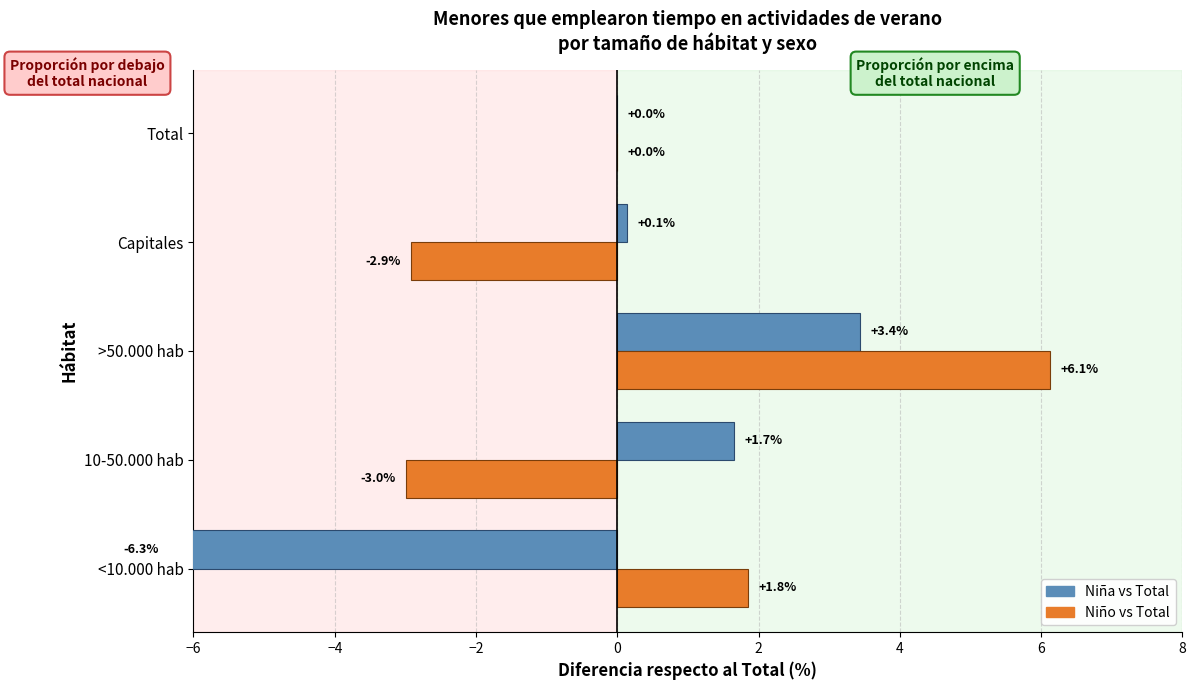

What is the value of the Niño vs Total bar at the 4th from the left?

-2.9